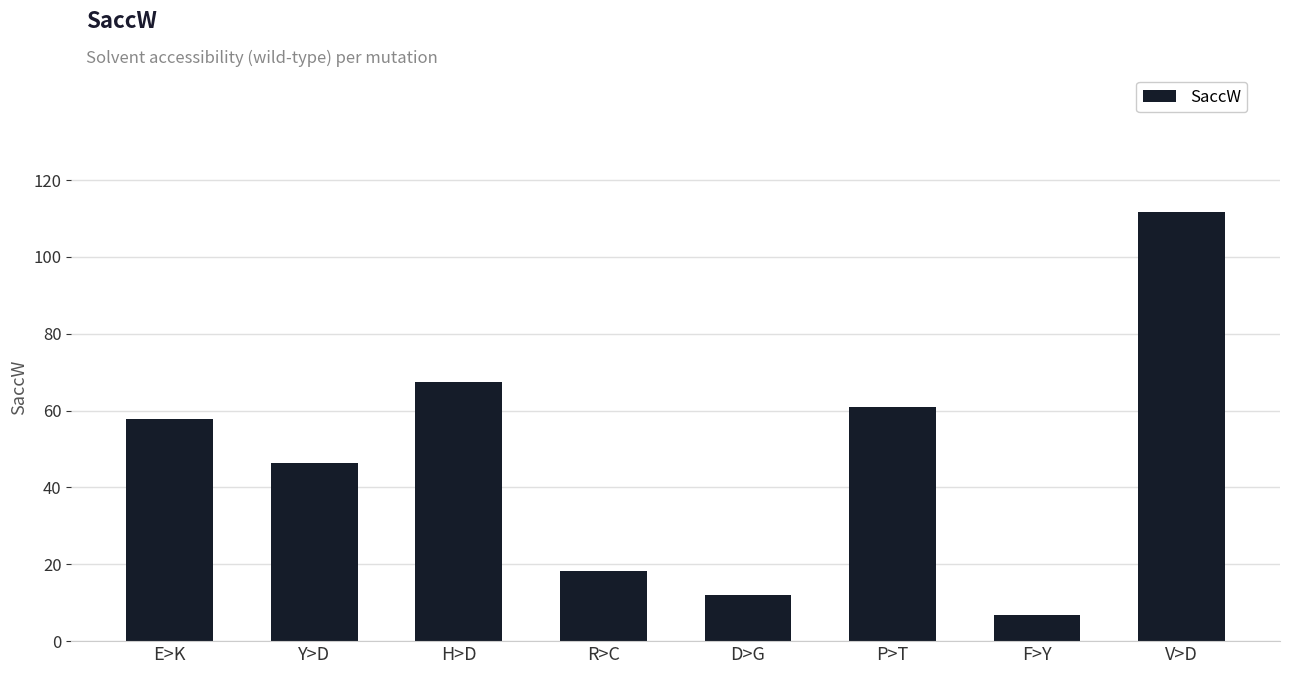

List the labels in order of value, smallest first.

F>Y, D>G, R>C, Y>D, E>K, P>T, H>D, V>D